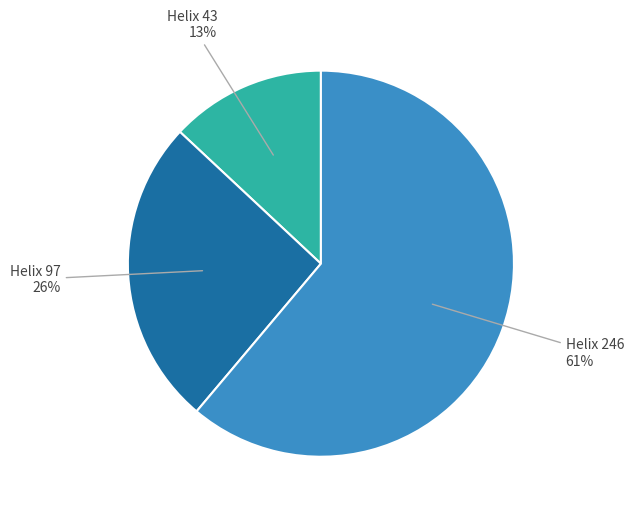

To the nearest percent, what is the average slice percentage?

33%